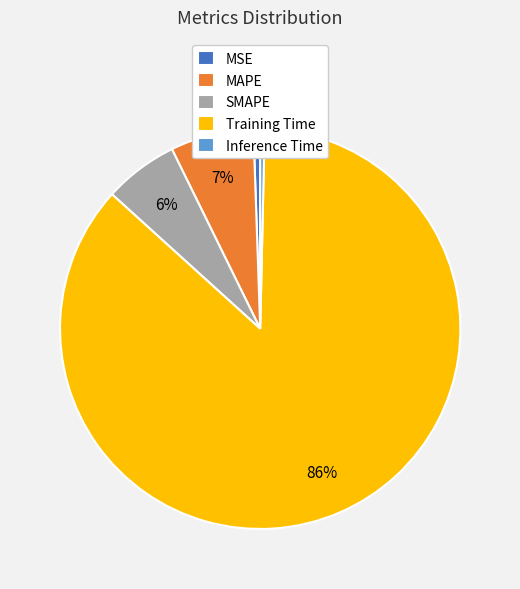

Which slice represents more than half of the pie?

Training Time